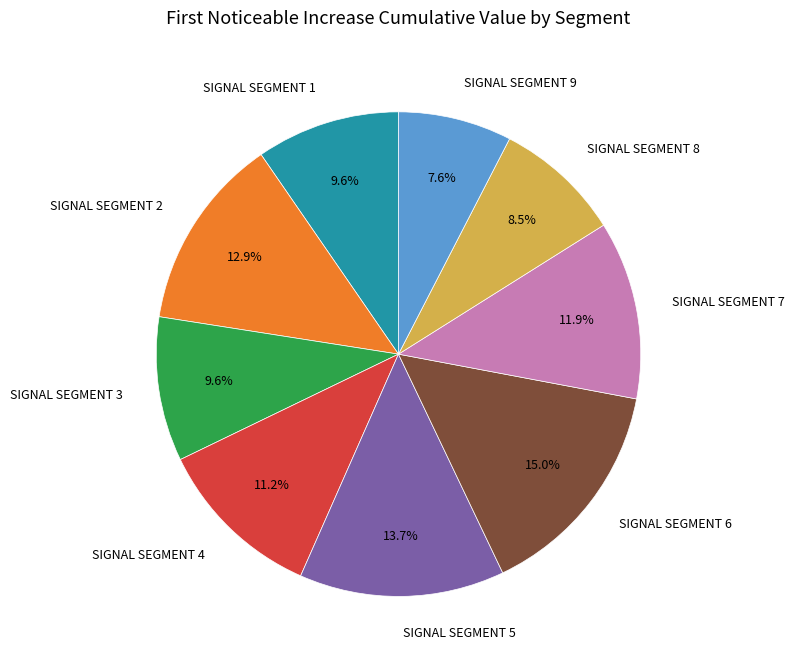

Is there a majority slice in this chart?

No